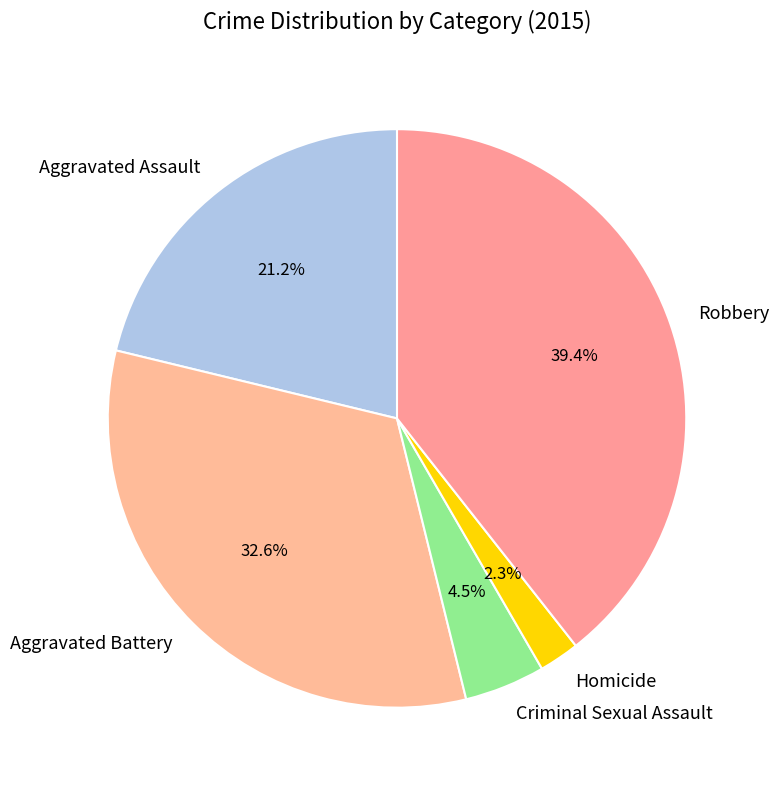

The Aggravated Battery slice represents 38% of the pie. True or false?

False